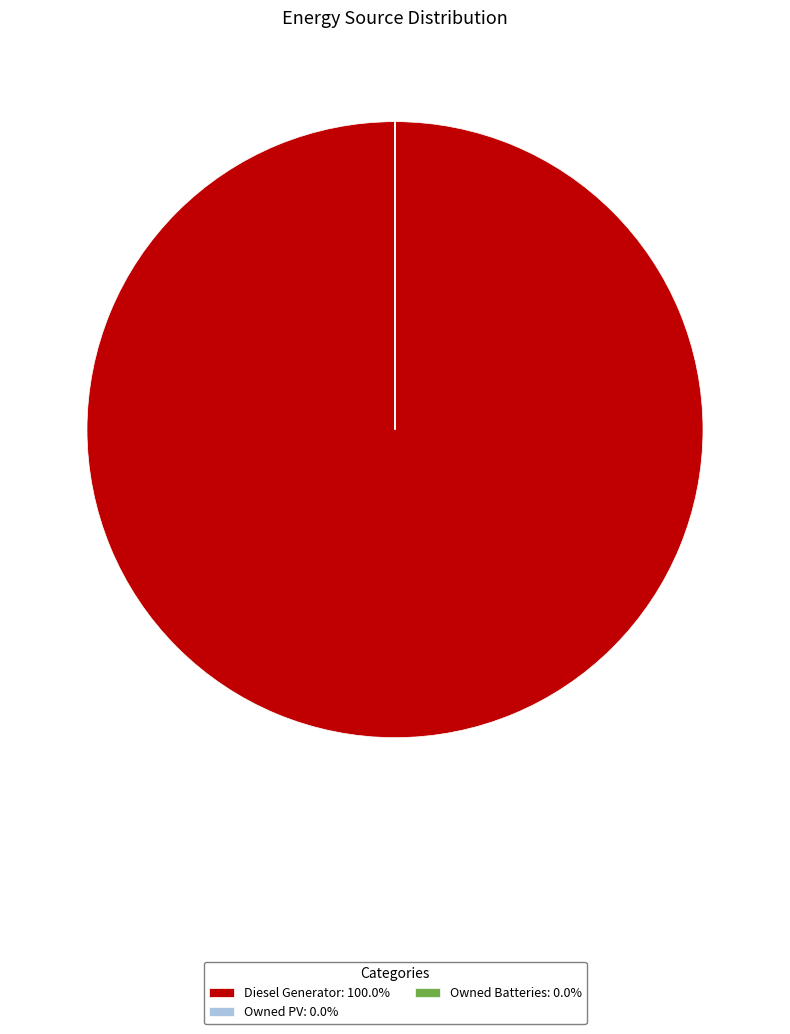

Is there any slice that represents more than half of the pie?

Yes